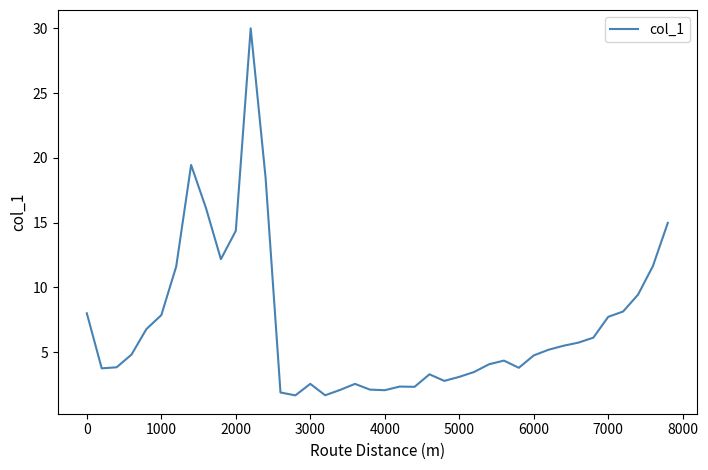

What is the smallest value displayed?

1.7